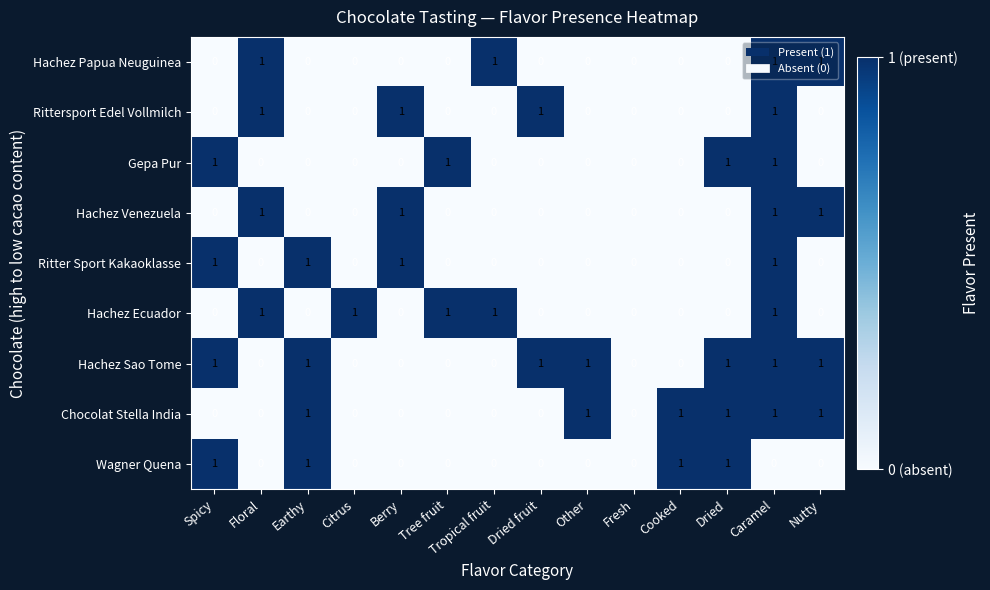

True or false: Ritter Sport Kakaoklasse has a value of 0 at Nutty.

True